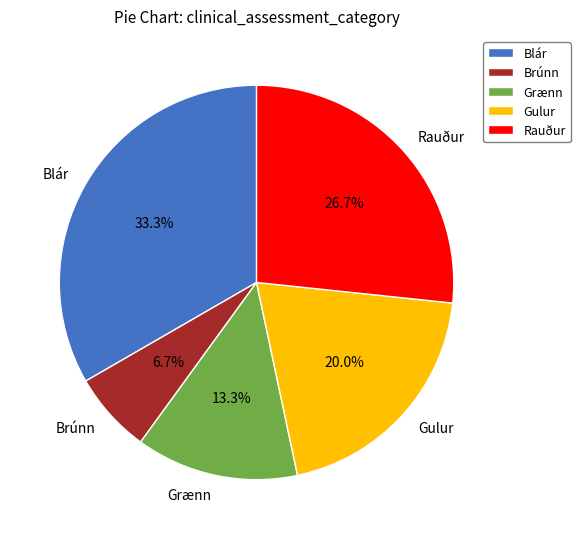

Between Rauður and Blár, which is larger?

Blár